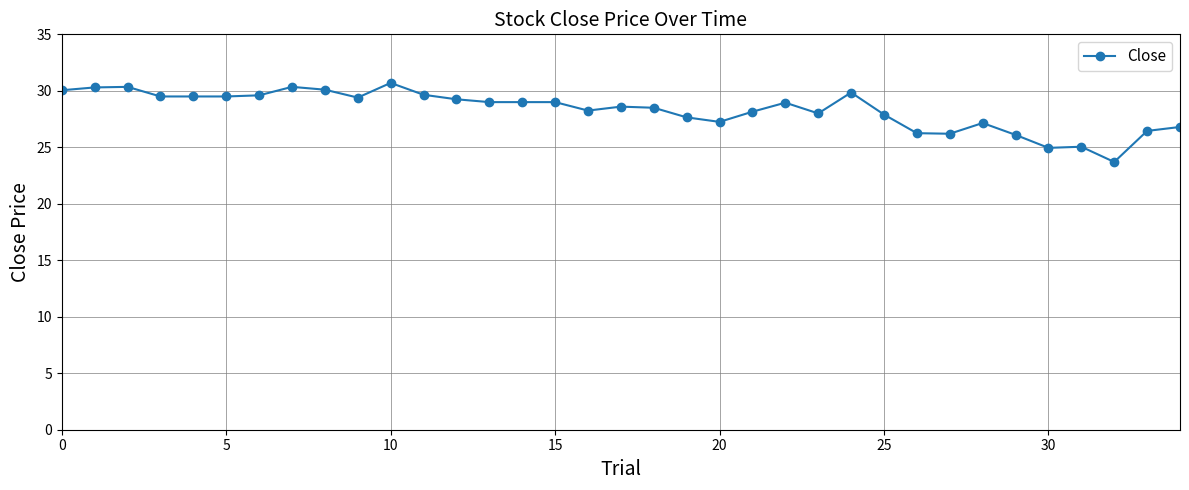

What is the value of the 15th point from the left?

29.0